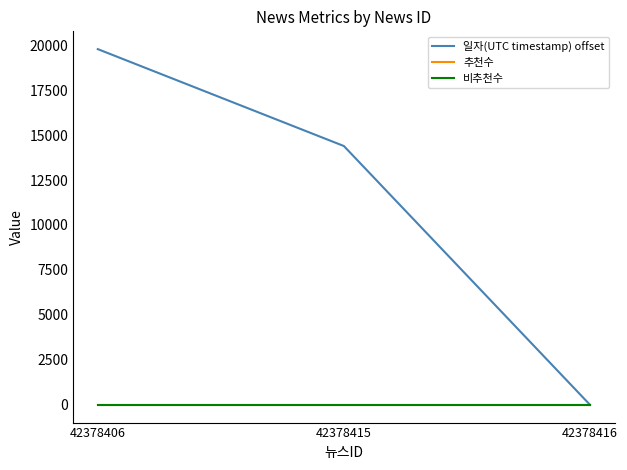

Between 42378406 and 42378416, which series saw the biggest shift?

일자(UTC timestamp) offset